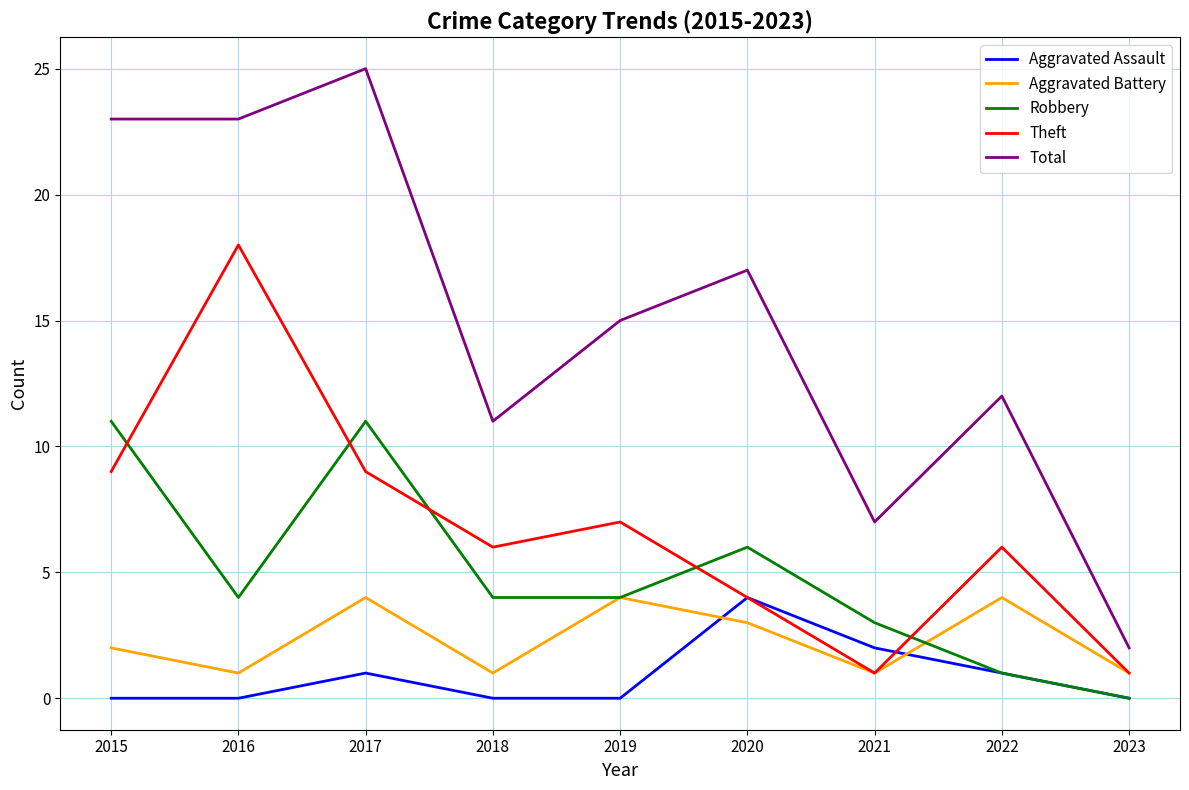

What is the highest value of the Aggravated Battery series?

4